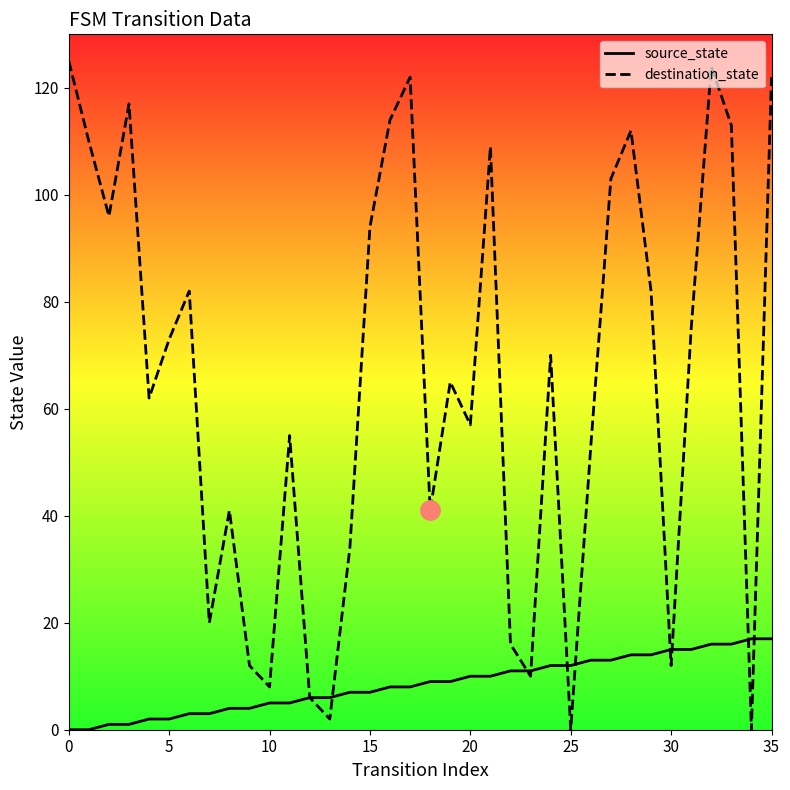

Which series has the largest total across all categories?

destination_state